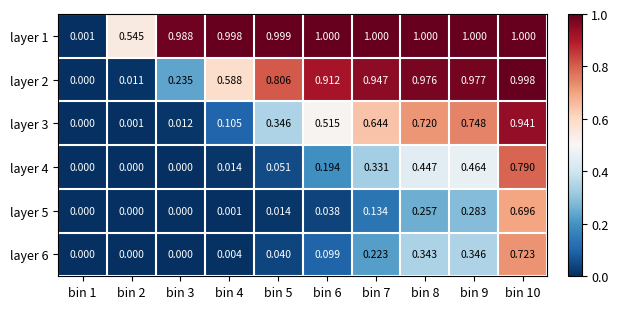

At which category is the sum across all series the highest?

bin 10